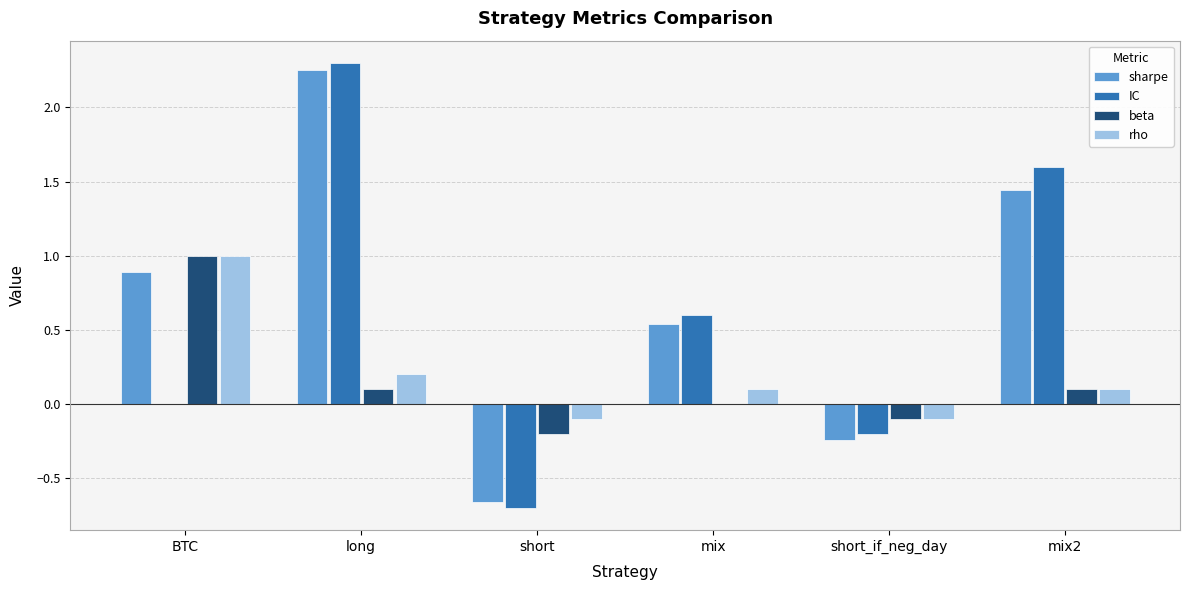

Which category has the highest value in the sharpe series?

long